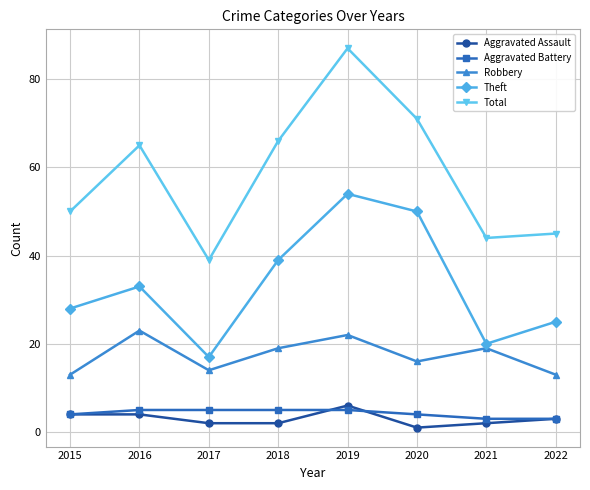

True or false: Total and Robbery intersect in this chart.

False